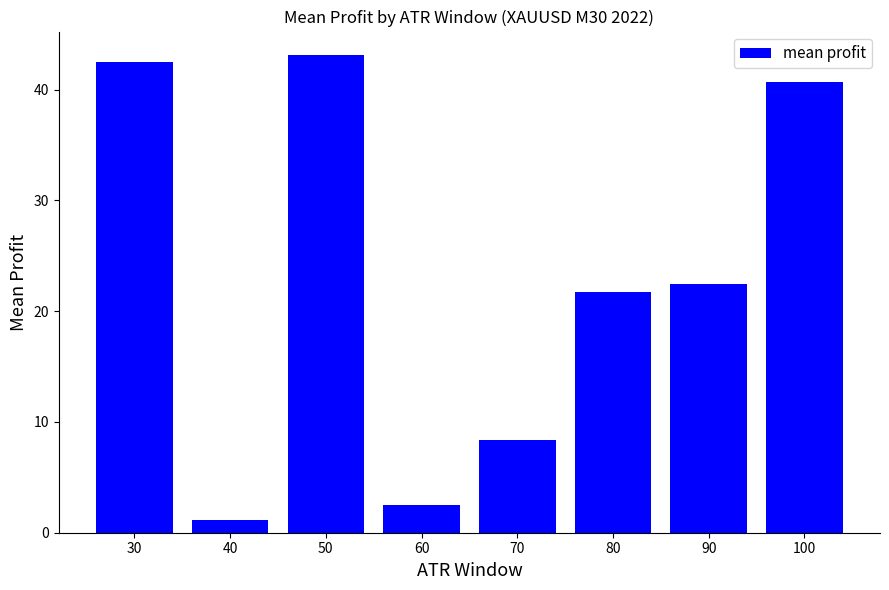

List the labels in order of value, smallest first.

40, 60, 70, 80, 90, 100, 30, 50